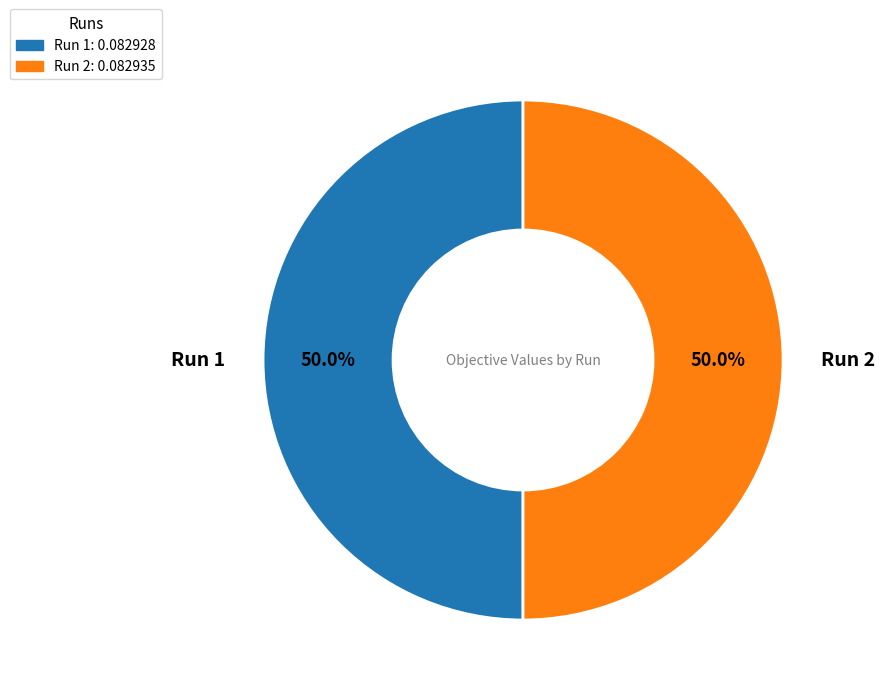

How many segments does this pie chart have?

2